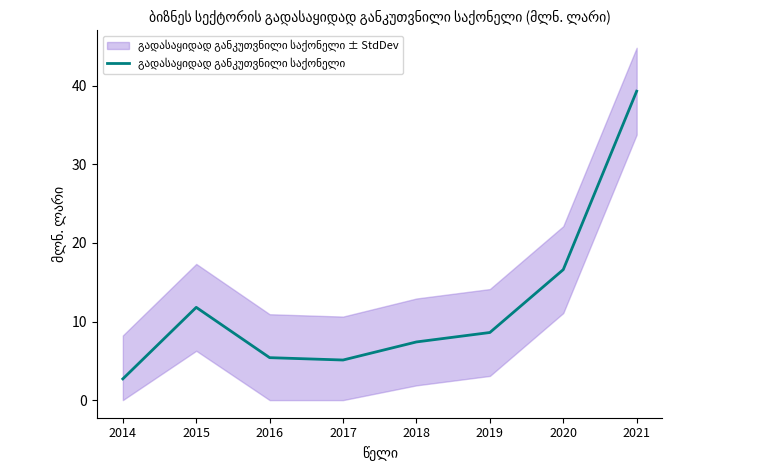

Reading left to right, transcribe all the data shown in this chart.

2.7	11.8	5.4	5.1	7.4	8.6	16.6	39.3